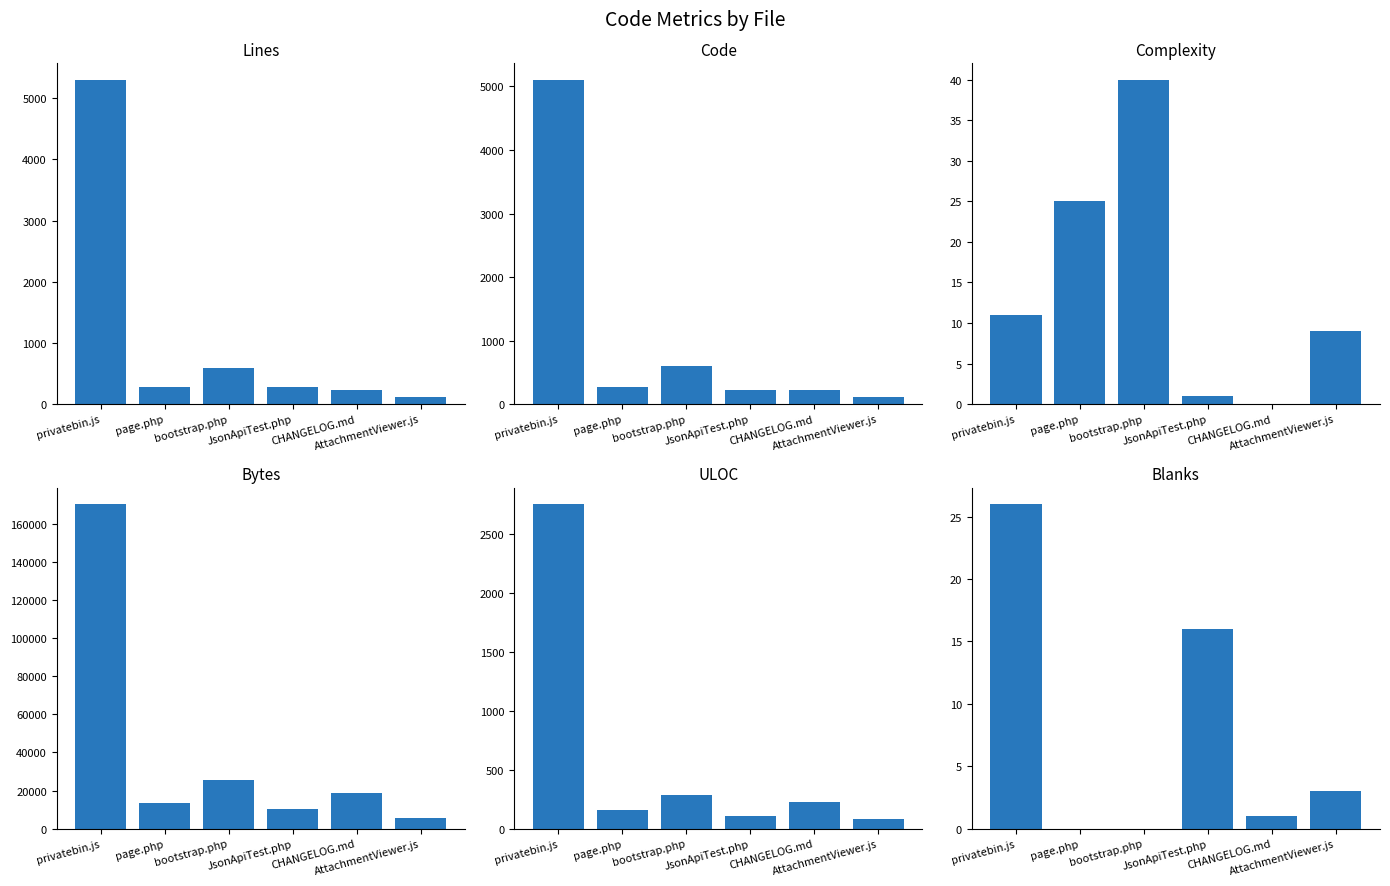

At which category does the chart reach its peak across all series?

privatebin.js